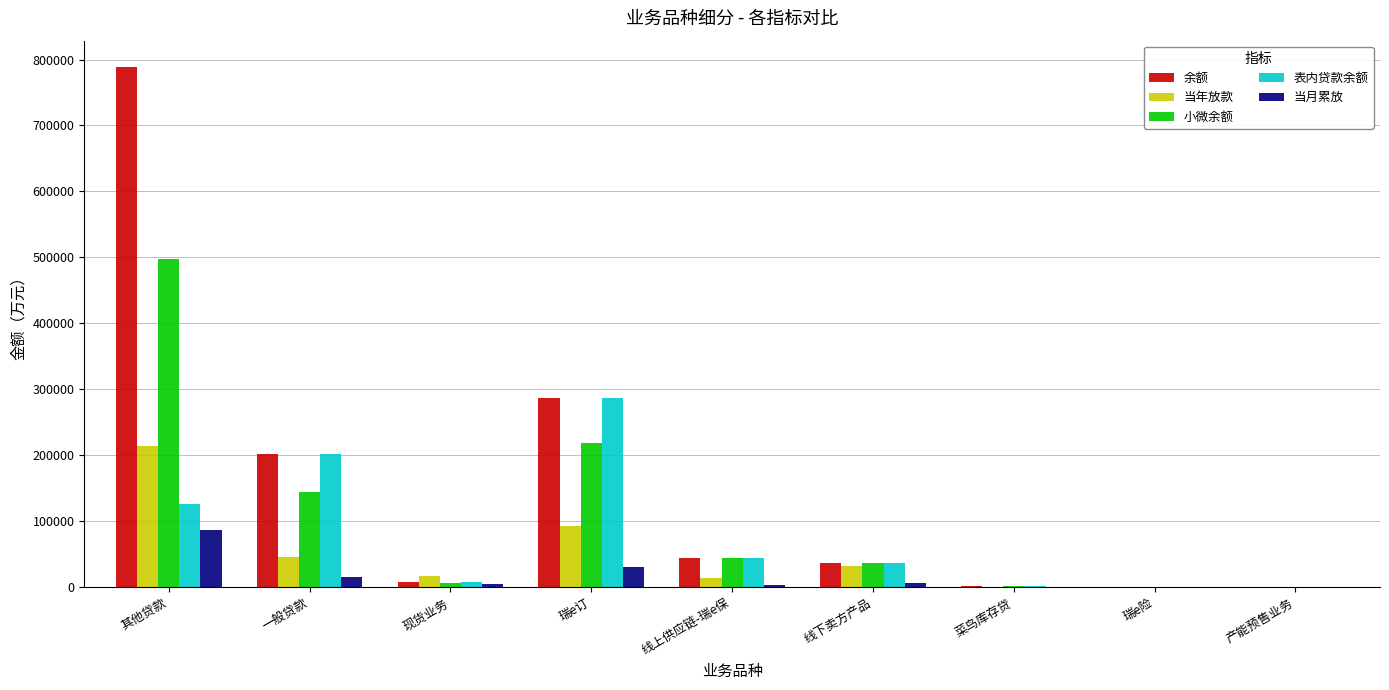

Where is 当年放款 nearest to the value 106750?

瑞e订